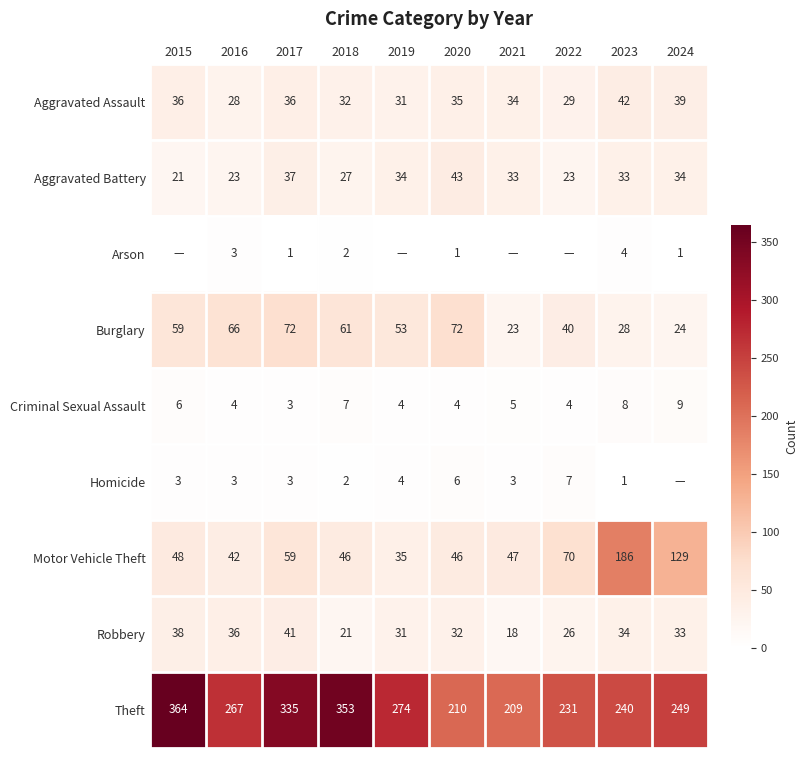

Between 2023 and 2021, which is larger?

2023